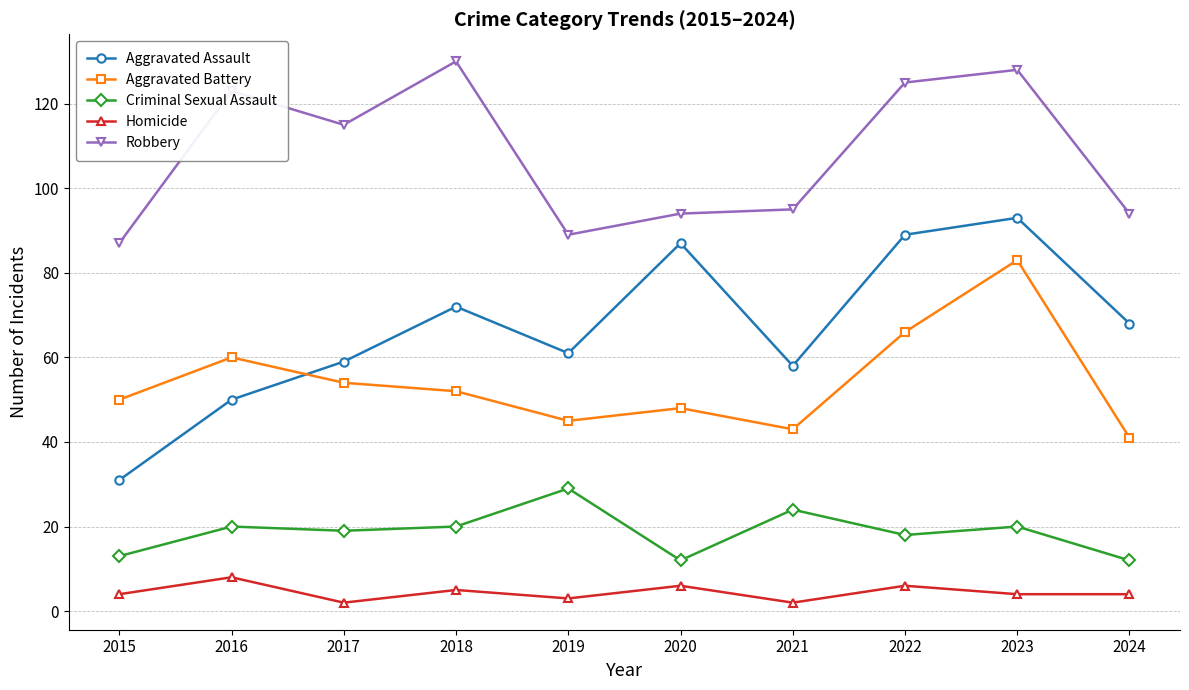

Rank the series by their maximum value, from lowest to highest.

Homicide, Criminal Sexual Assault, Aggravated Battery, Aggravated Assault, Robbery